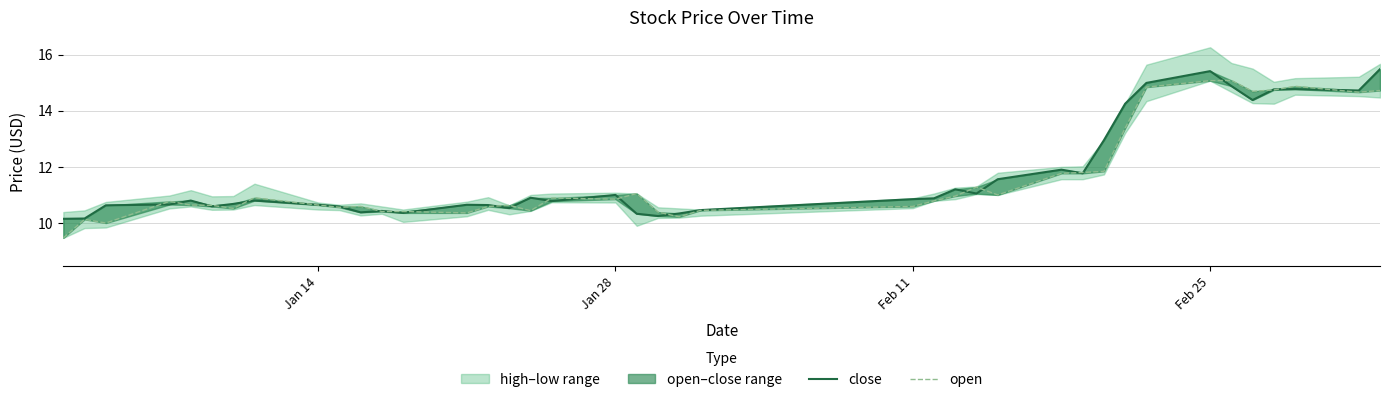

At how many categories does at least one series exceed 9?

40